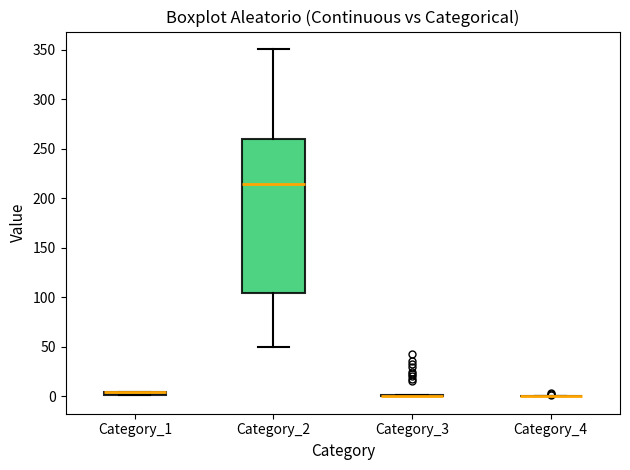

Which box is the tallest, from its lower edge to its upper edge?

Category_2